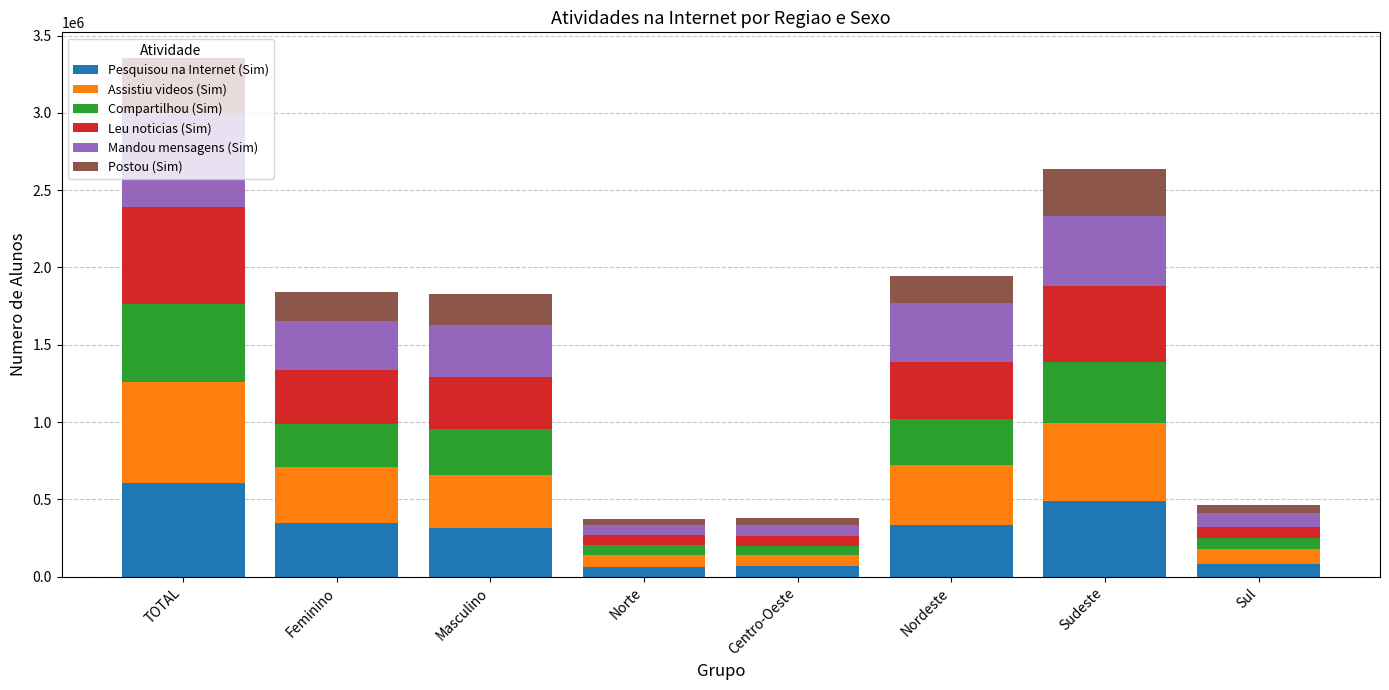

How many values in the Pesquisou na Internet (Sim) series exceed 337010?

4